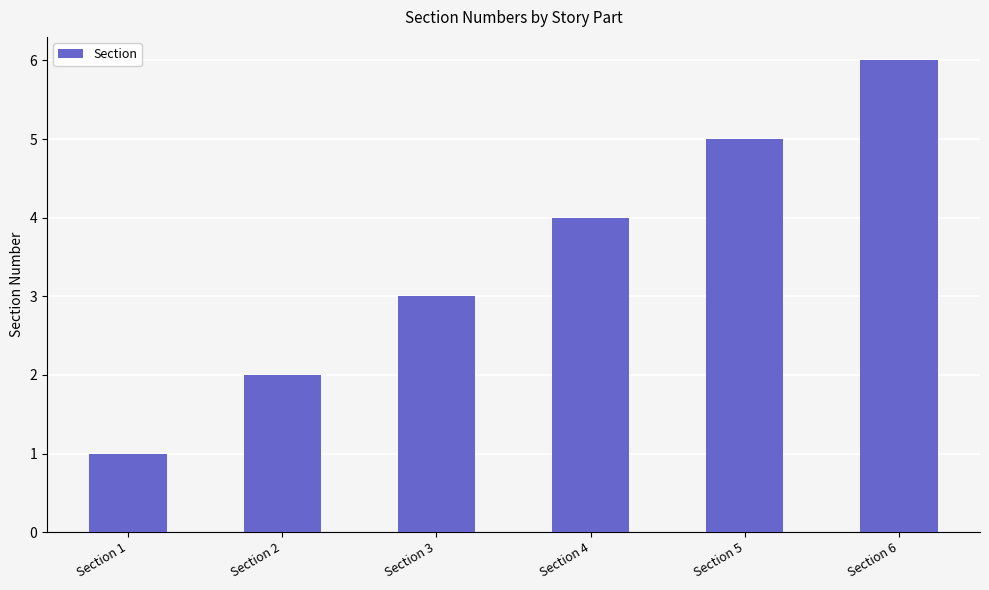

What is the value of the 4th bar from the left?

4